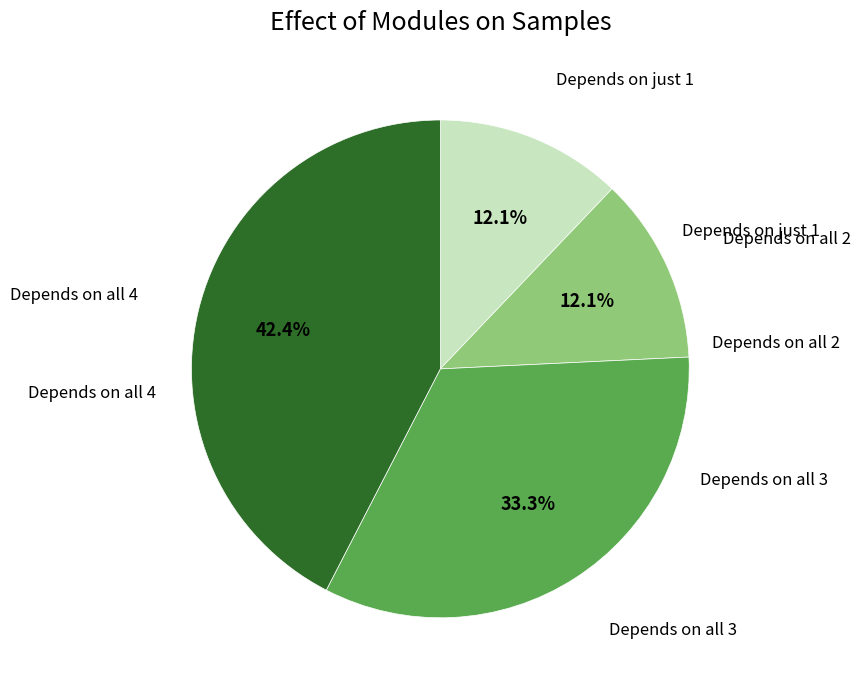

Is there a majority slice in this chart?

No